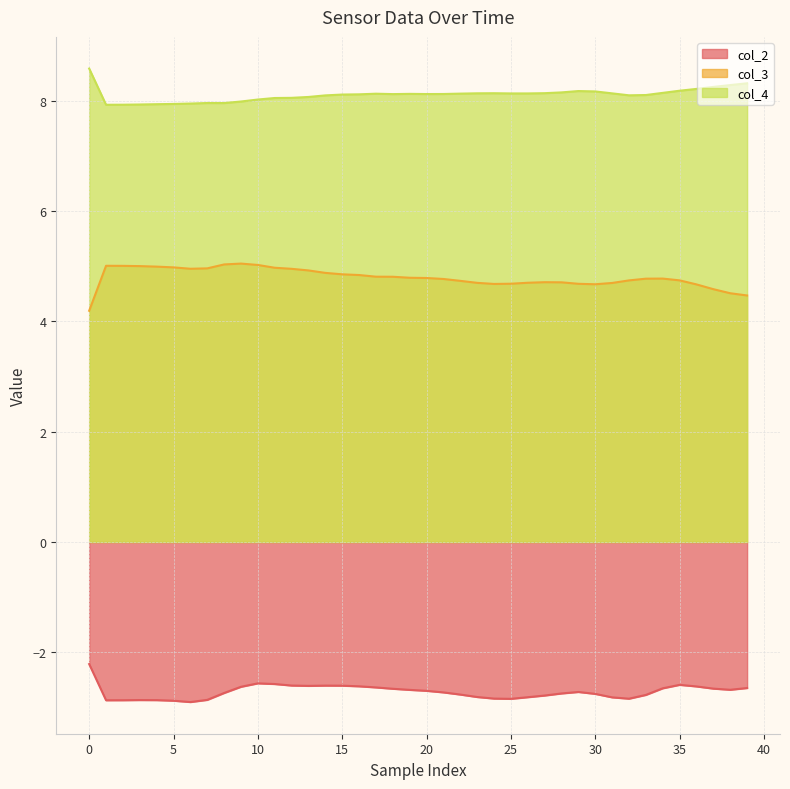

What is the lowest value of the col_4 series?

7.9